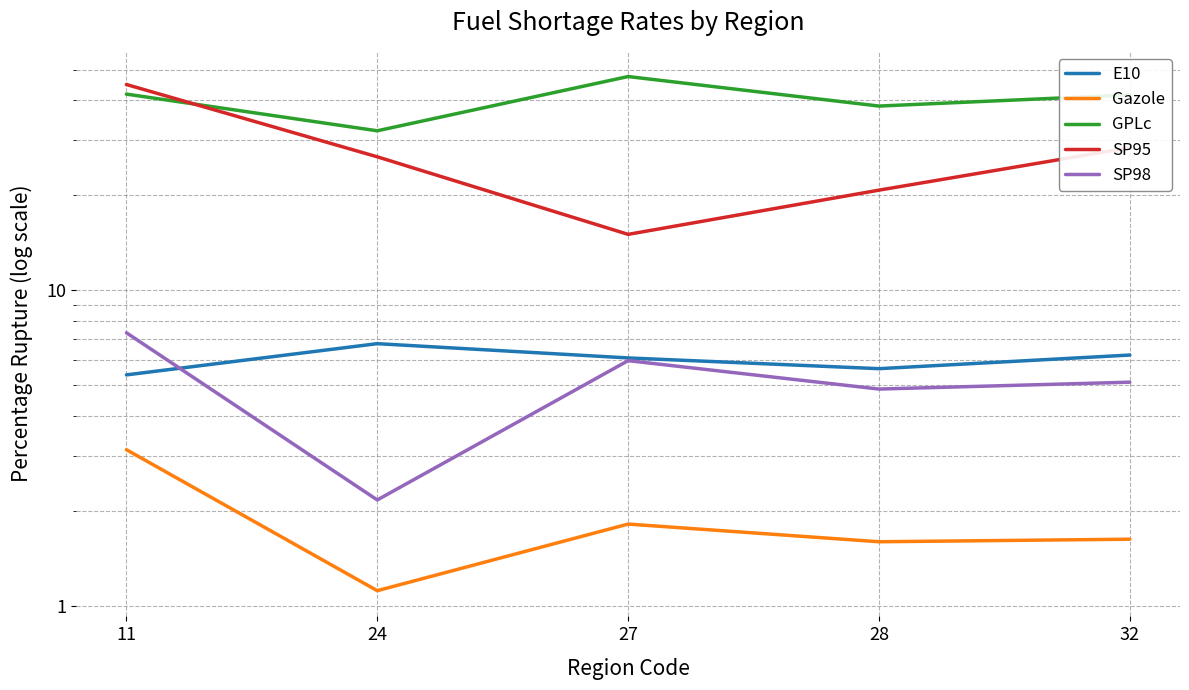

Which category has the lowest value in the SP95 series?

27